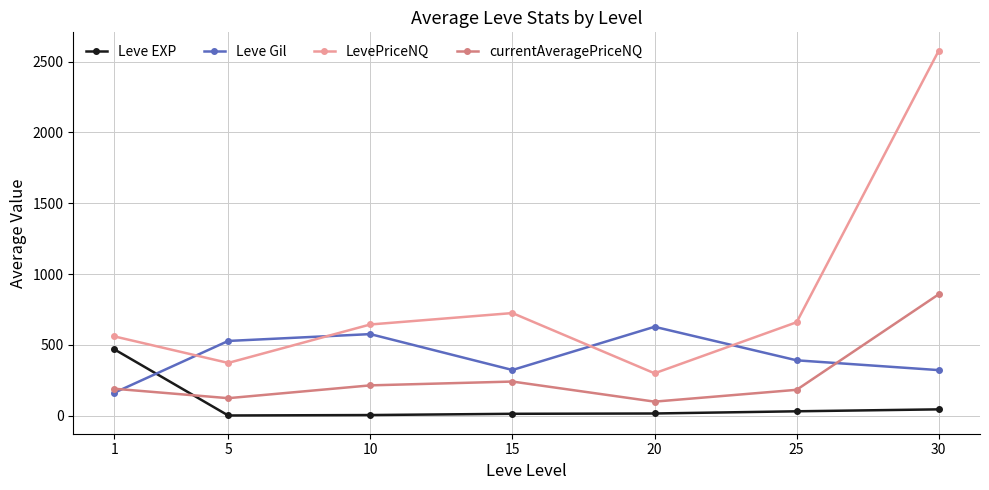

What is the sum of all Leve Gil values?

2934.3